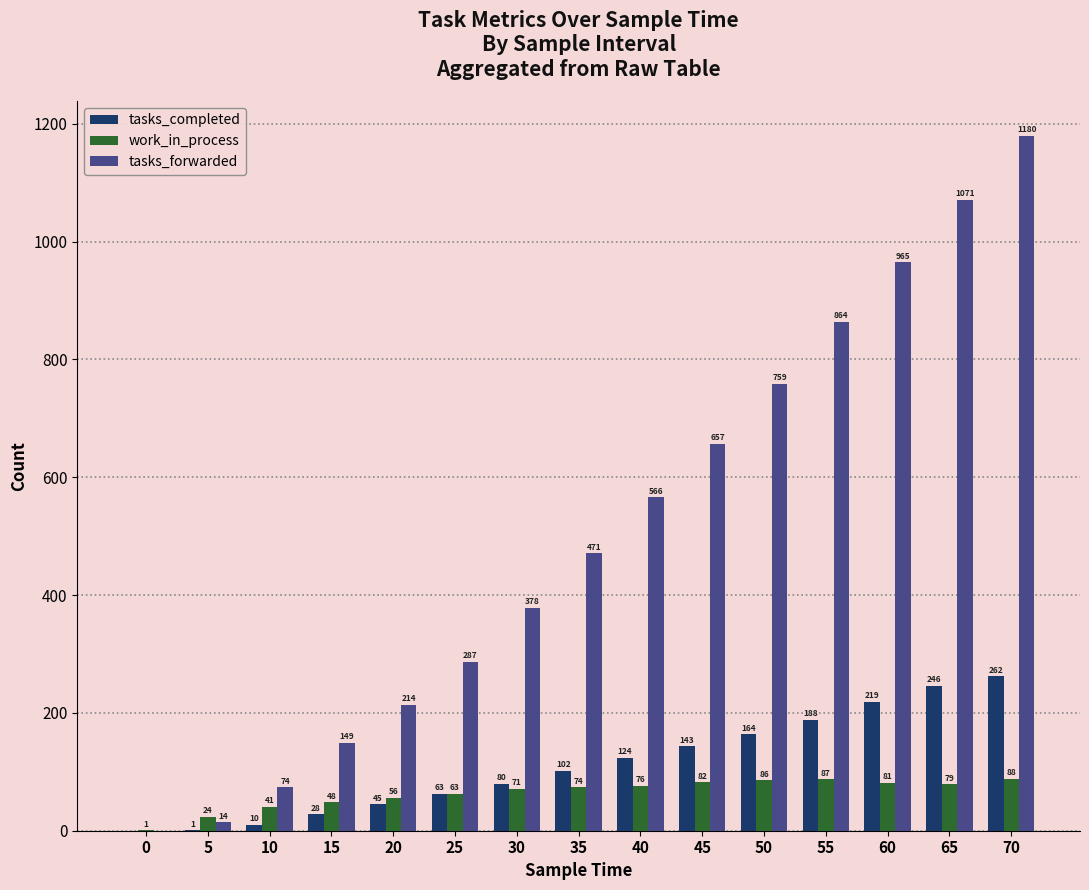

Which series has the largest total across all categories?

tasks_forwarded